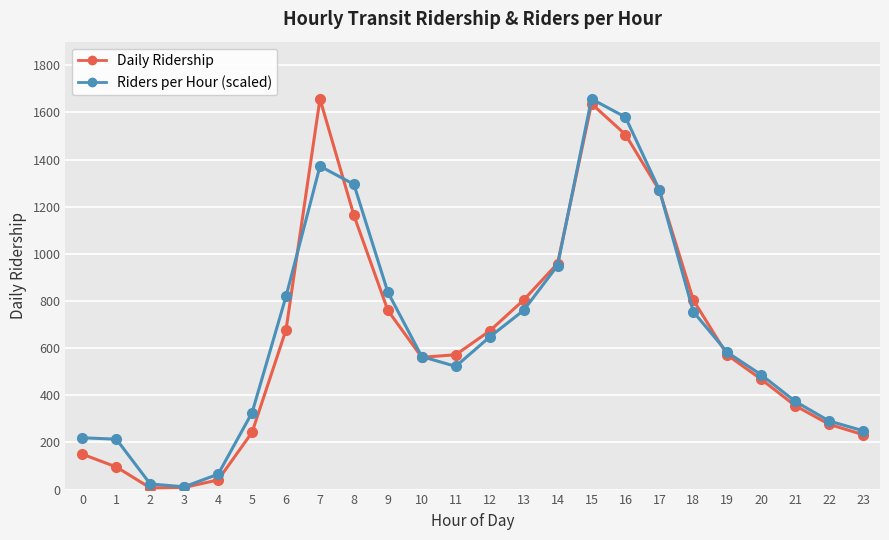

How many interior local peaks does the Daily Ridership series have?

2